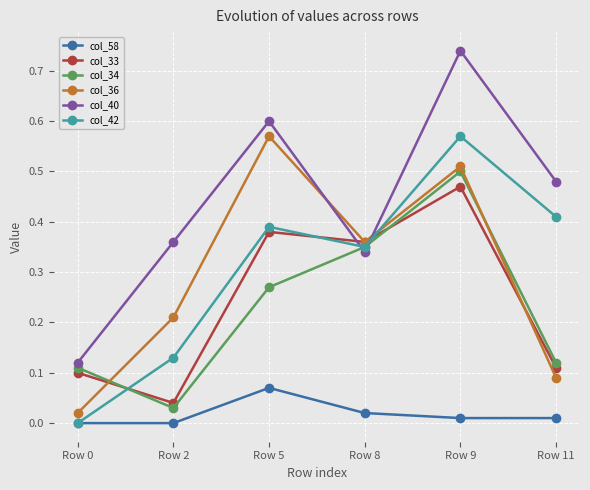

At which category is the sum across all series the highest?

Row 9